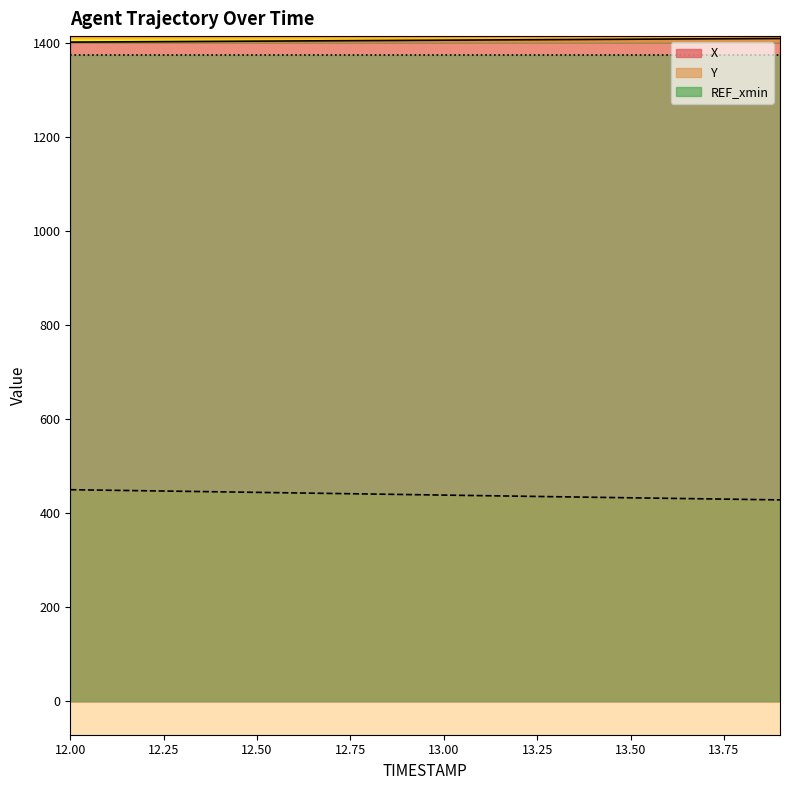

Rank the series by their average value, from highest to lowest.

X, Y